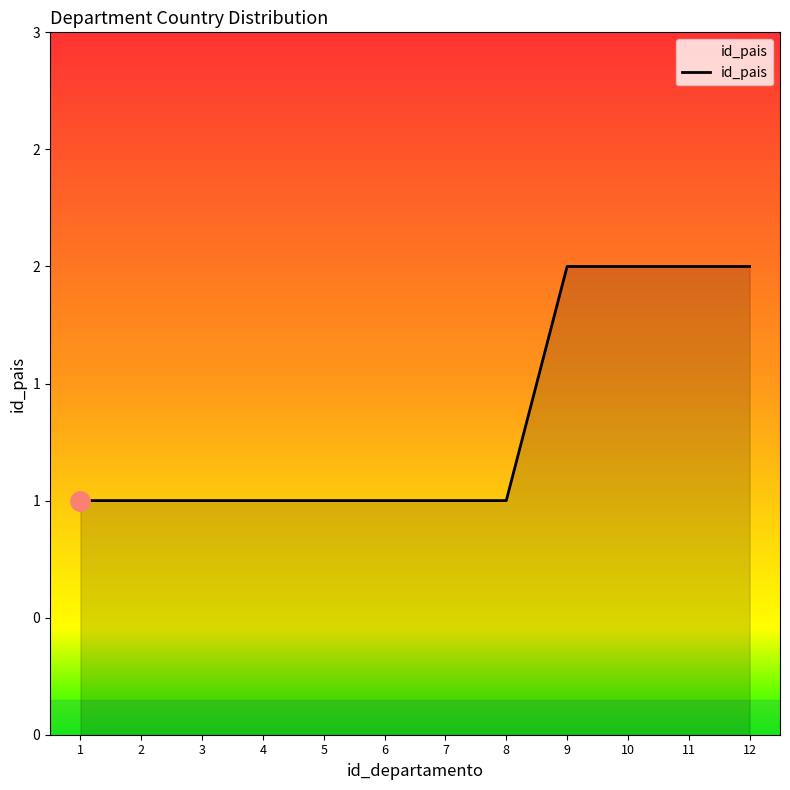

What is the average value?

1